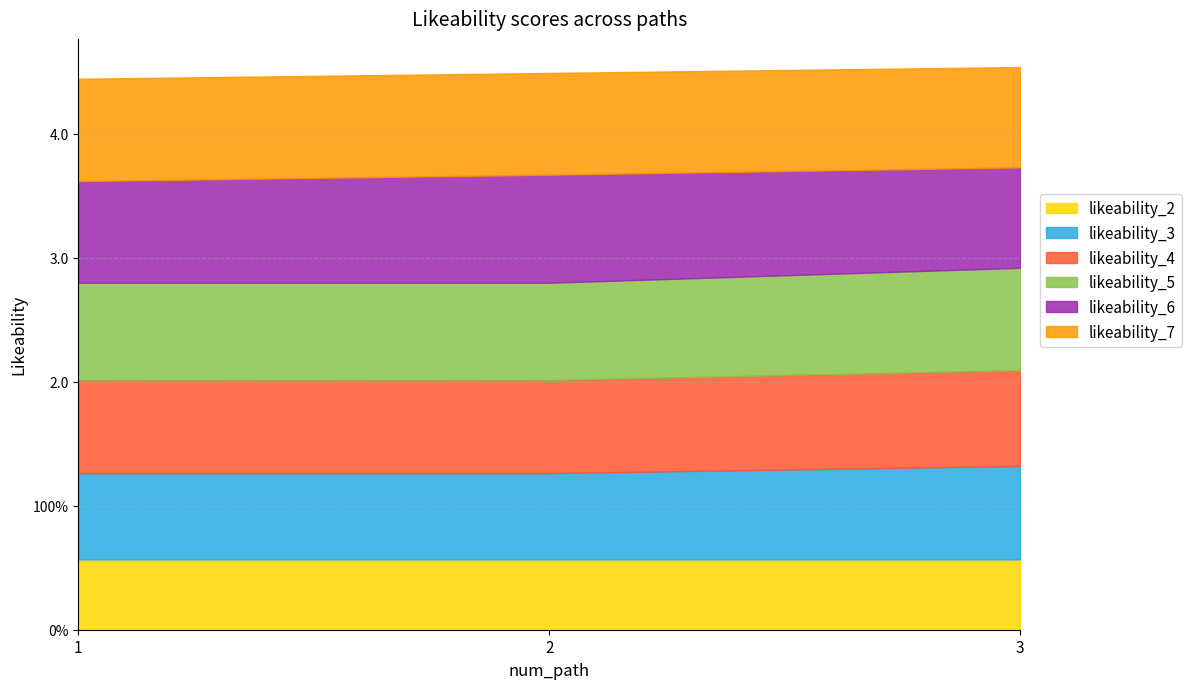

What is the spread (max minus min) of values at 1?

0.3